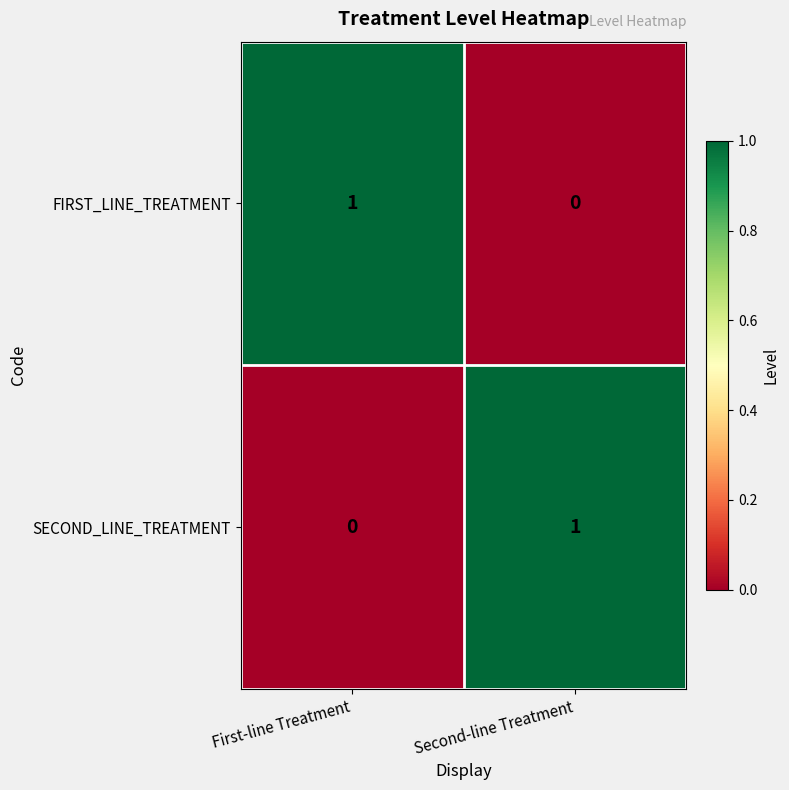

List the labels in order of FIRST_LINE_TREATMENT value, largest first.

First-line Treatment, Second-line Treatment